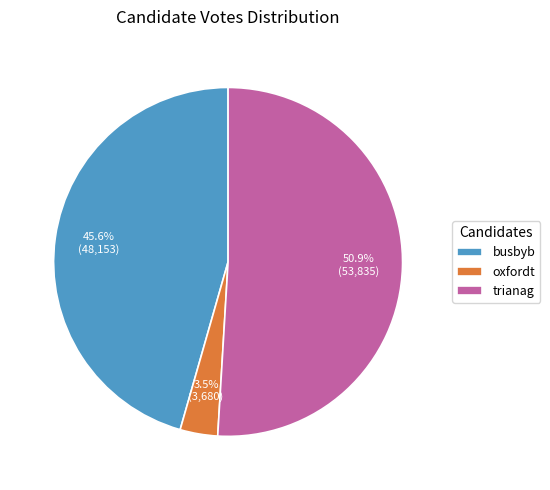

Rank the categories by value from lowest to highest.

oxfordt, busbyb, trianag